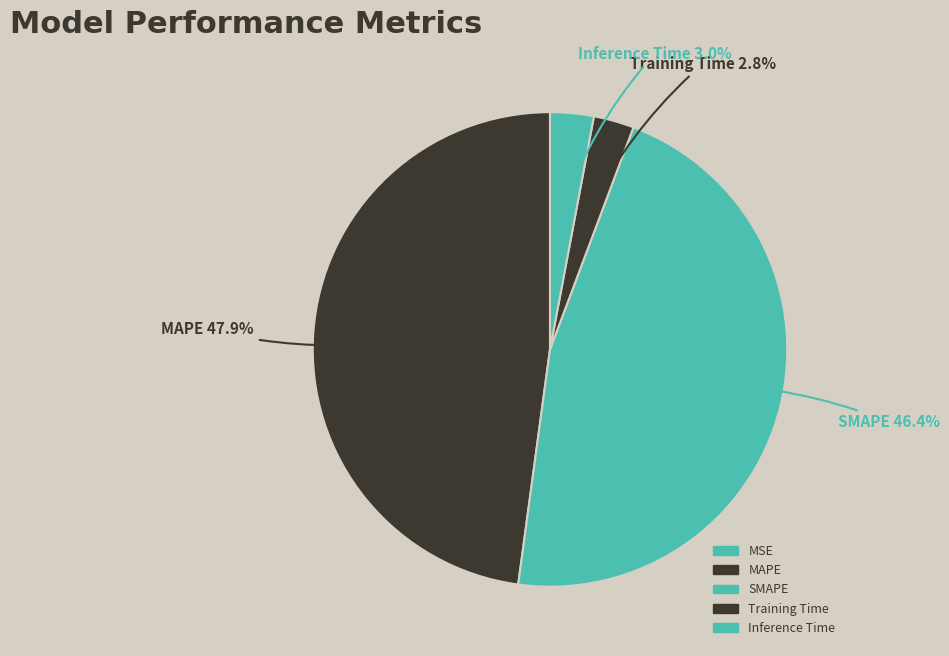

Is it true that MAPE is 48% of the pie?

True